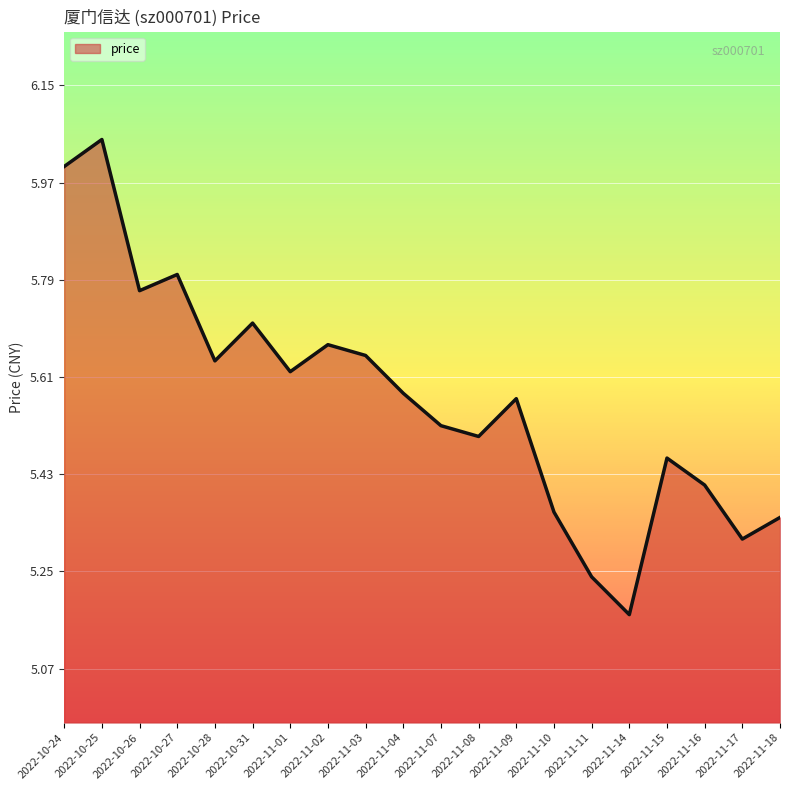

Which label corresponds to the smallest value in the chart?

2022-11-14